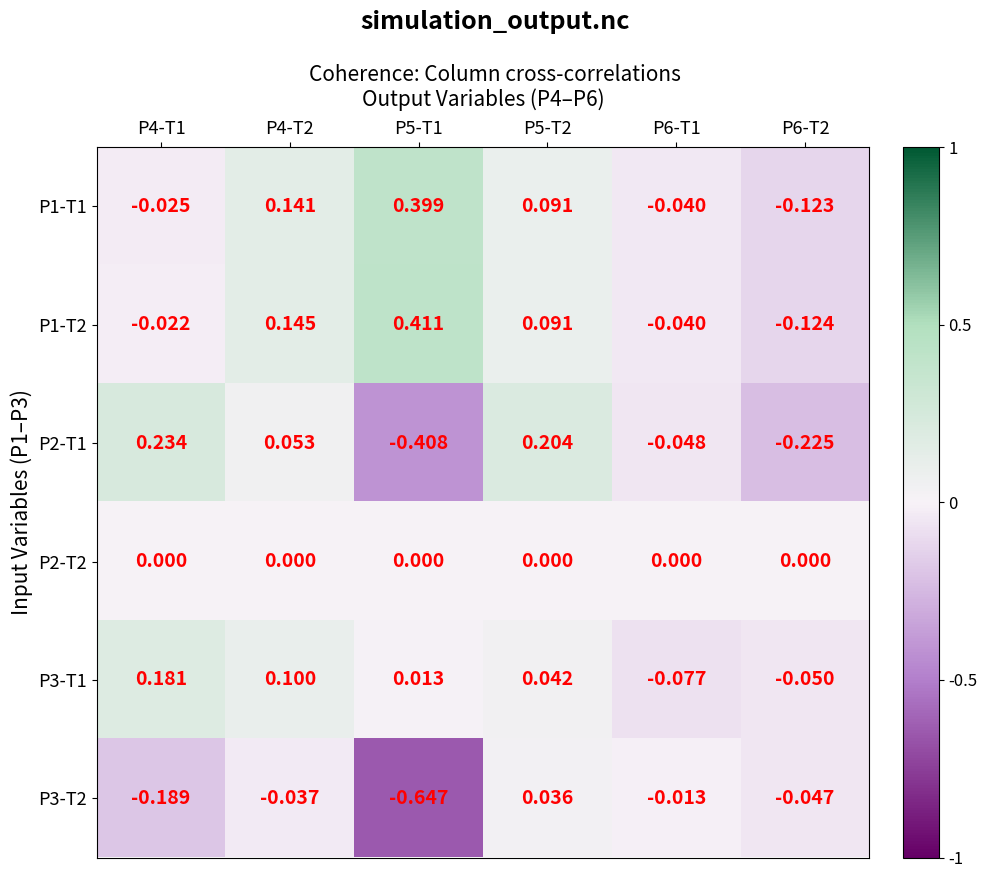

Which has a higher value, P5-T1 or P4-T1?

P5-T1